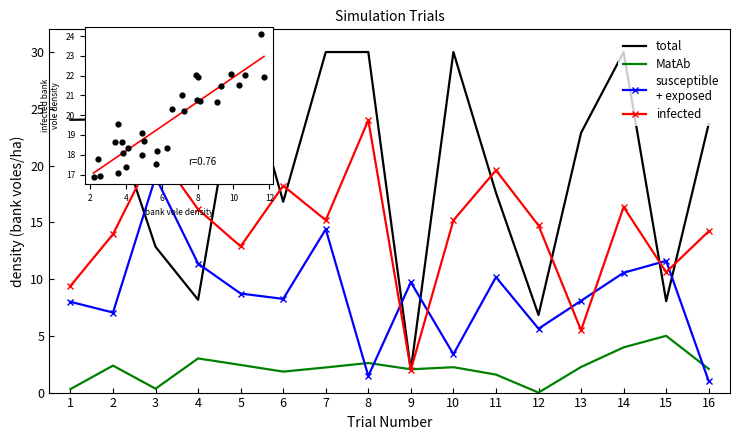

Which series reaches the minimum Y coordinate?

MatAb